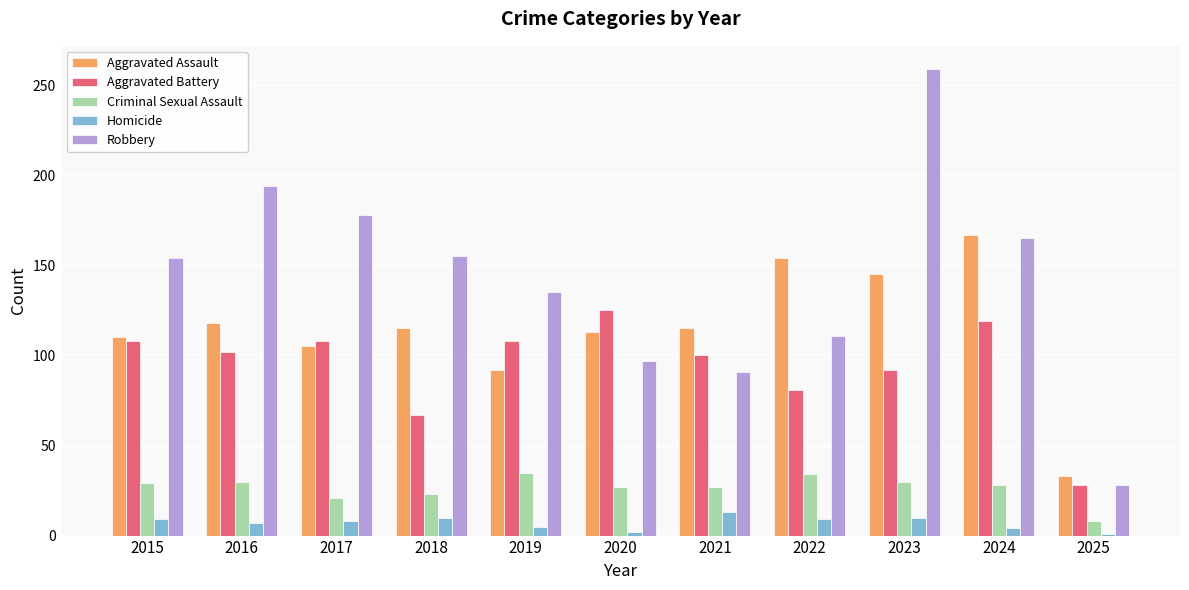

What is the maximum value shown in the chart?

259